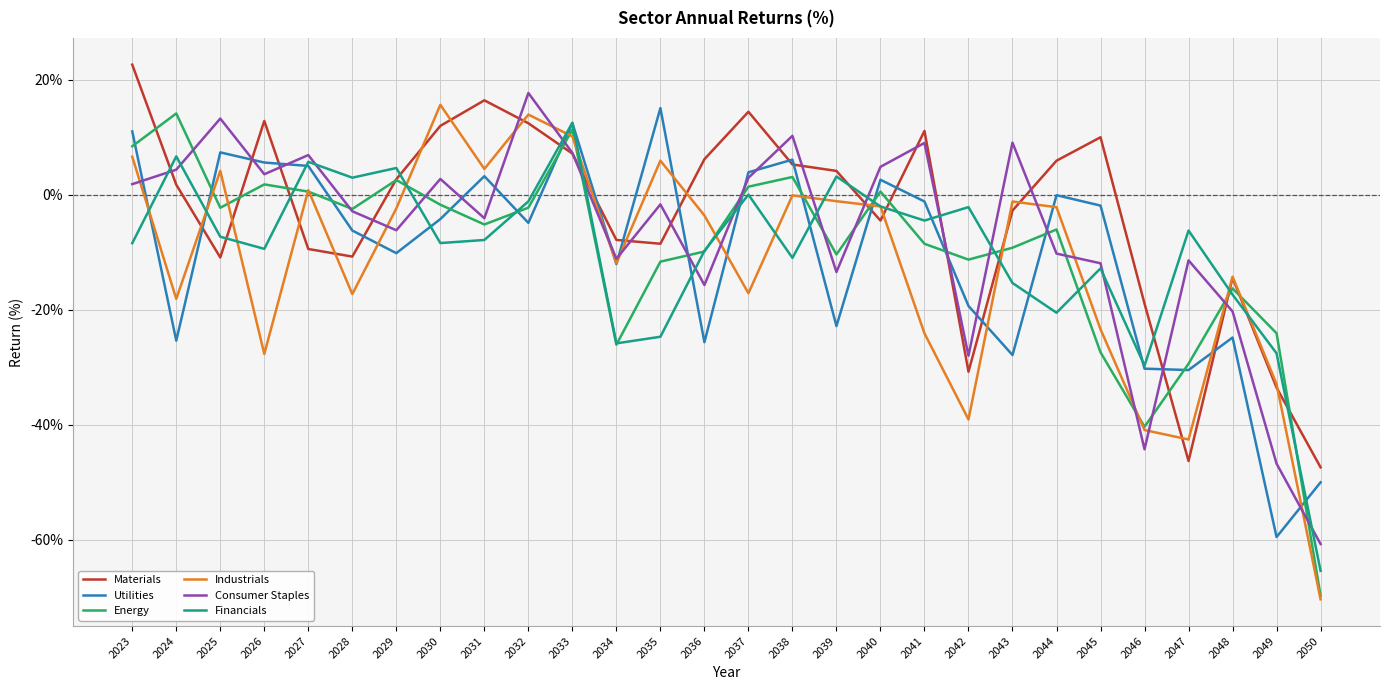

Is the value of Energy at 2026 greater than the value of Utilities at 2029?

Yes